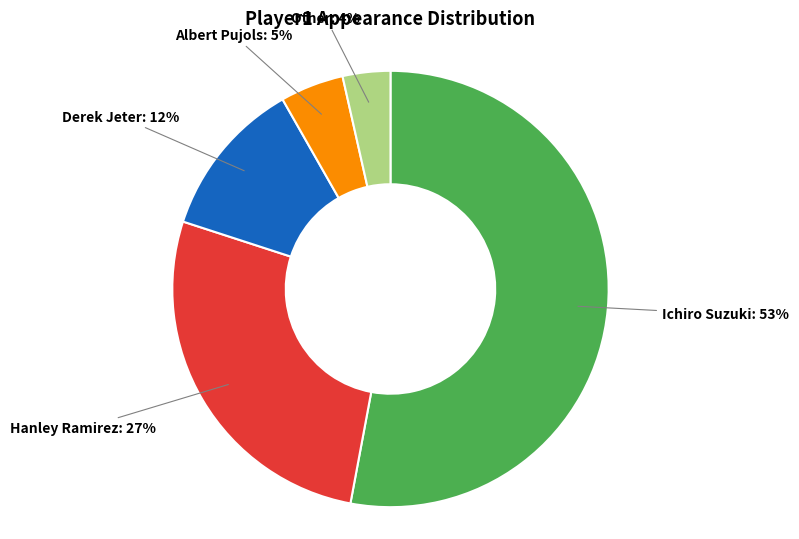

Is there a majority slice in this chart?

Yes